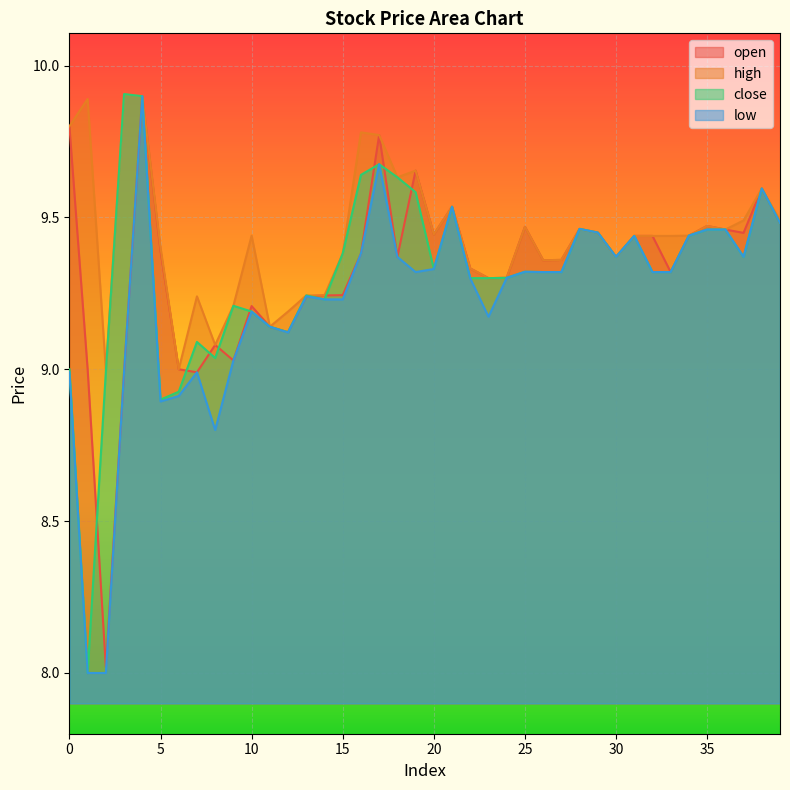

What value does the open series have at 28?

9.5